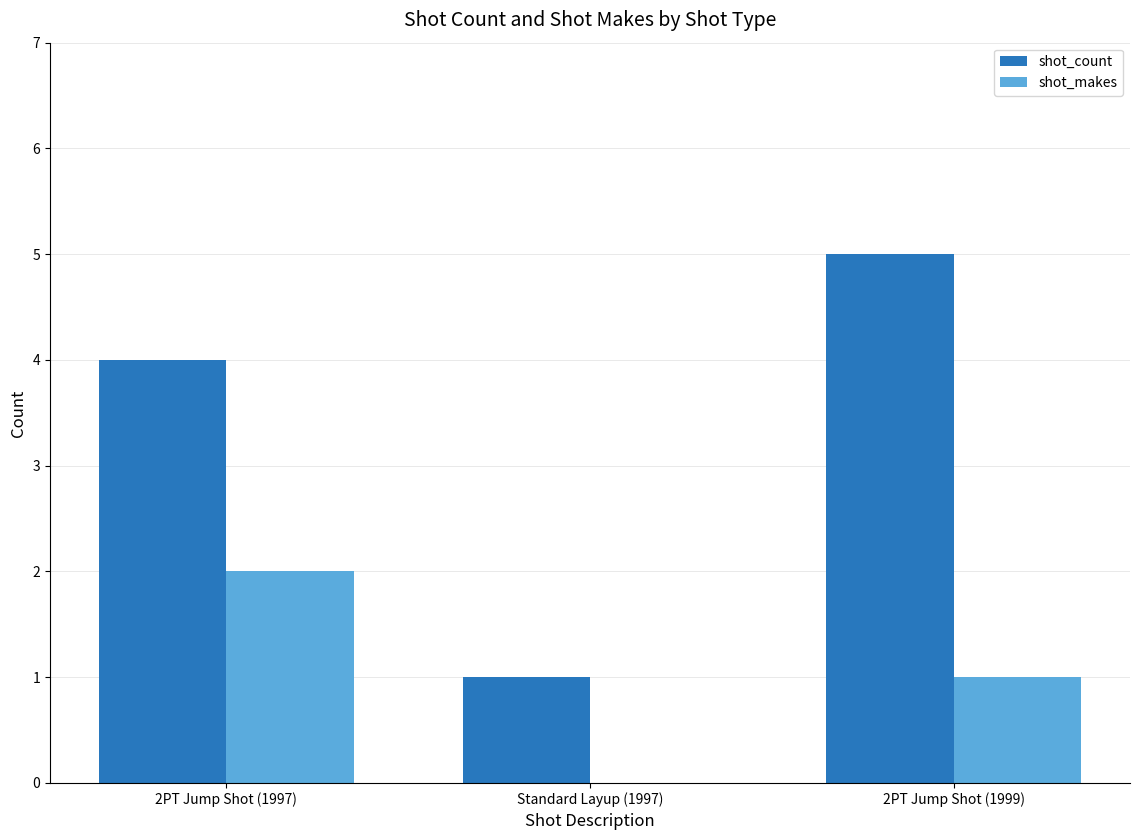

What value does the shot_count series have at Standard Layup (1997)?

1